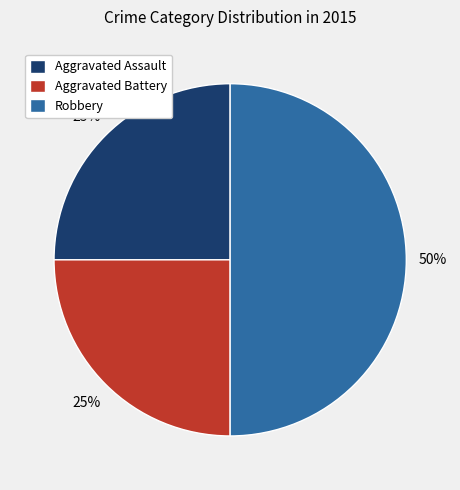

The Aggravated Battery slice represents 25% of the pie. True or false?

True